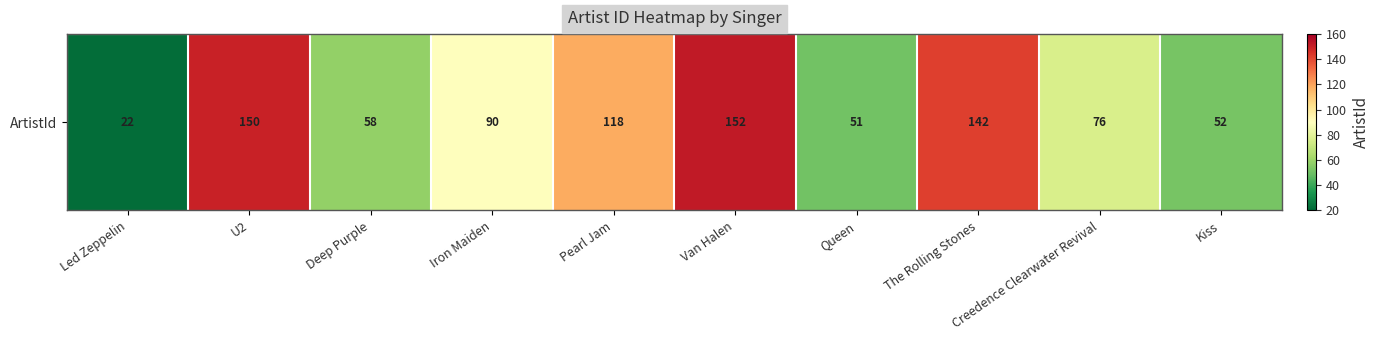

List the labels in order of value, smallest first.

Led Zeppelin, Queen, Kiss, Deep Purple, Creedence Clearwater Revival, Iron Maiden, Pearl Jam, The Rolling Stones, U2, Van Halen